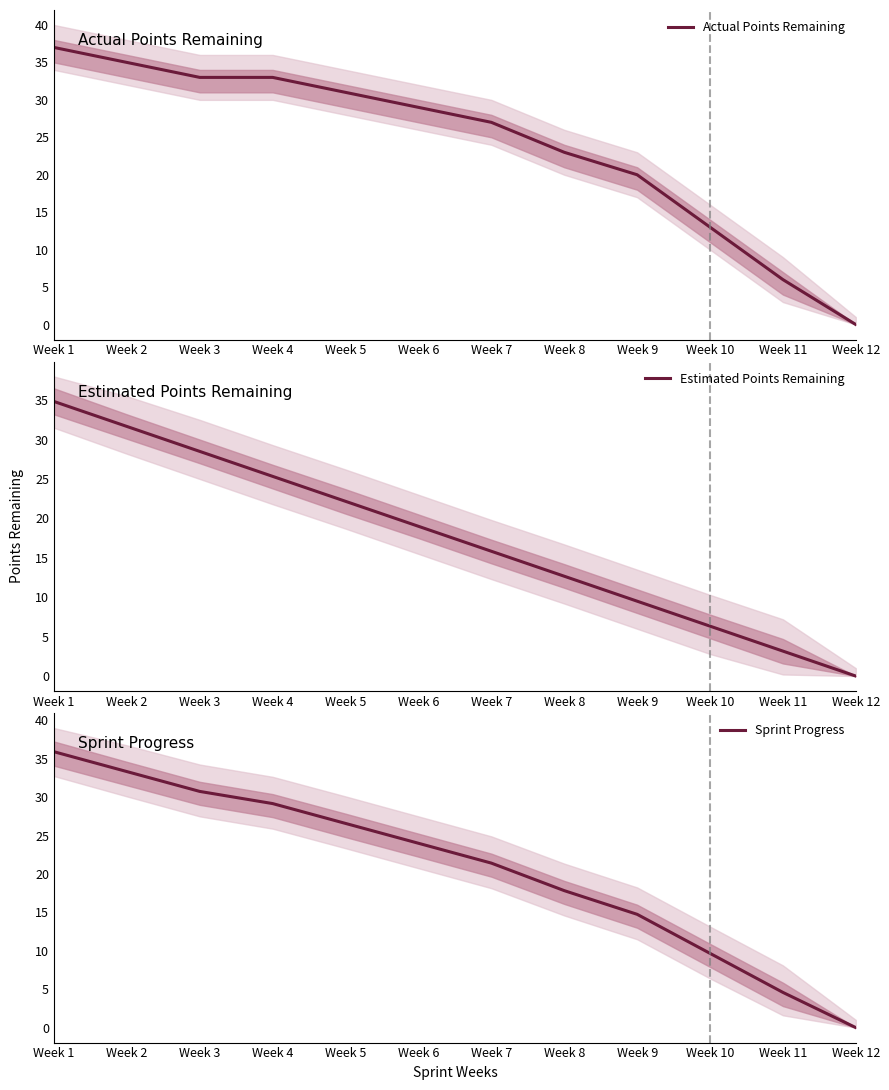

What is the value of the Estimated Points Remaining point at the 3rd from the left?

28.5